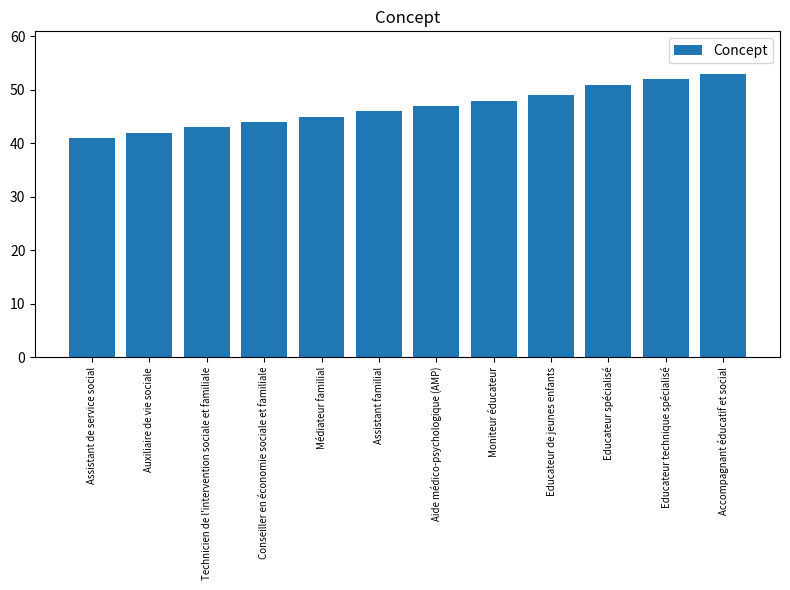

Count the number of data series in this chart.

1